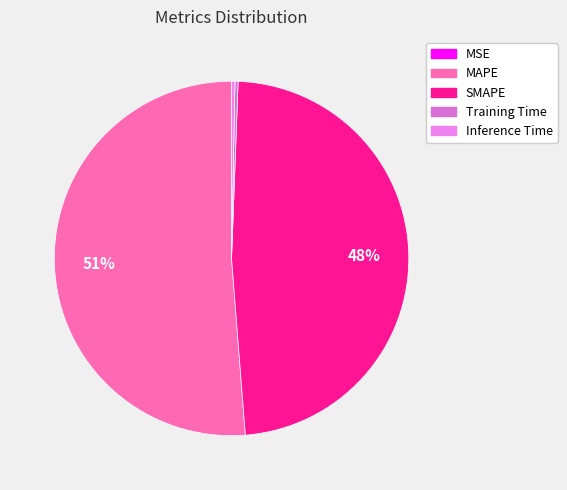

To the nearest percent, what is the combined percentage of SMAPE and MSE?

48%